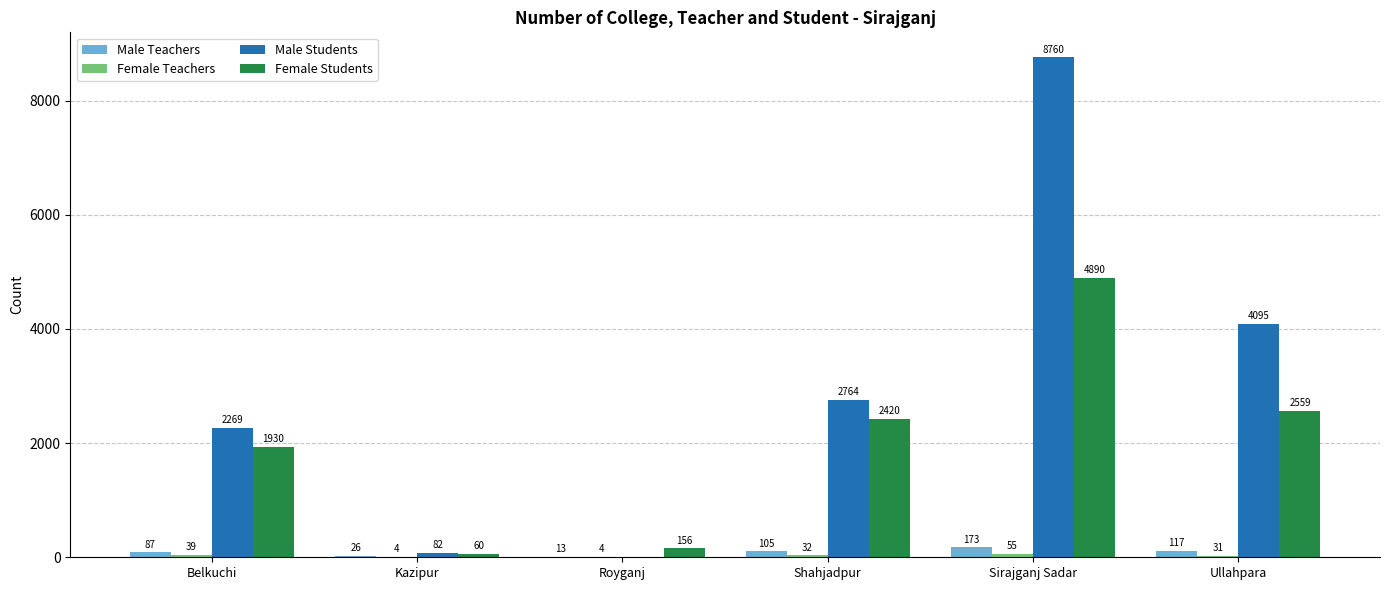

How many series are shown in this chart?

4